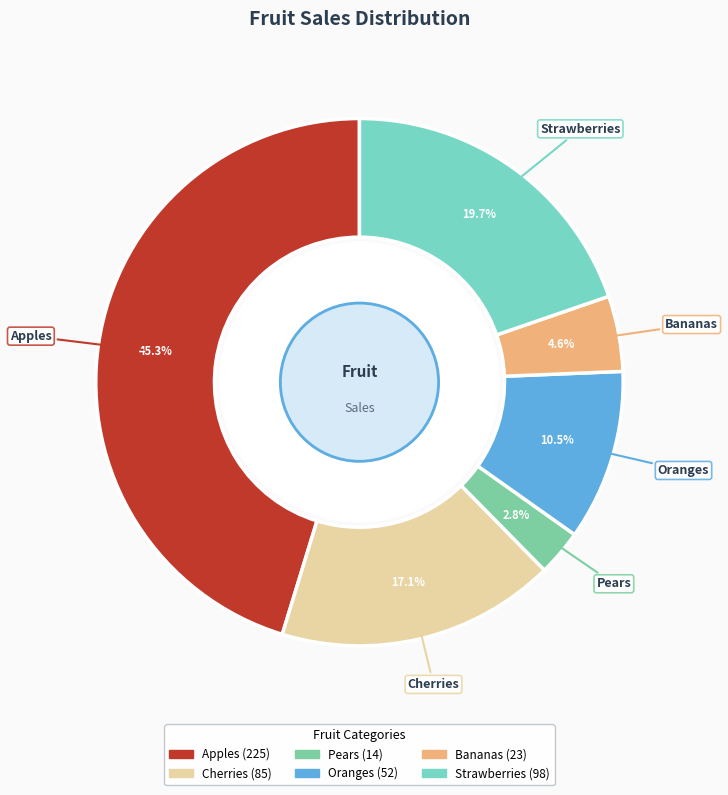

To the nearest percent, what is the combined percentage of Oranges and Pears?

13%